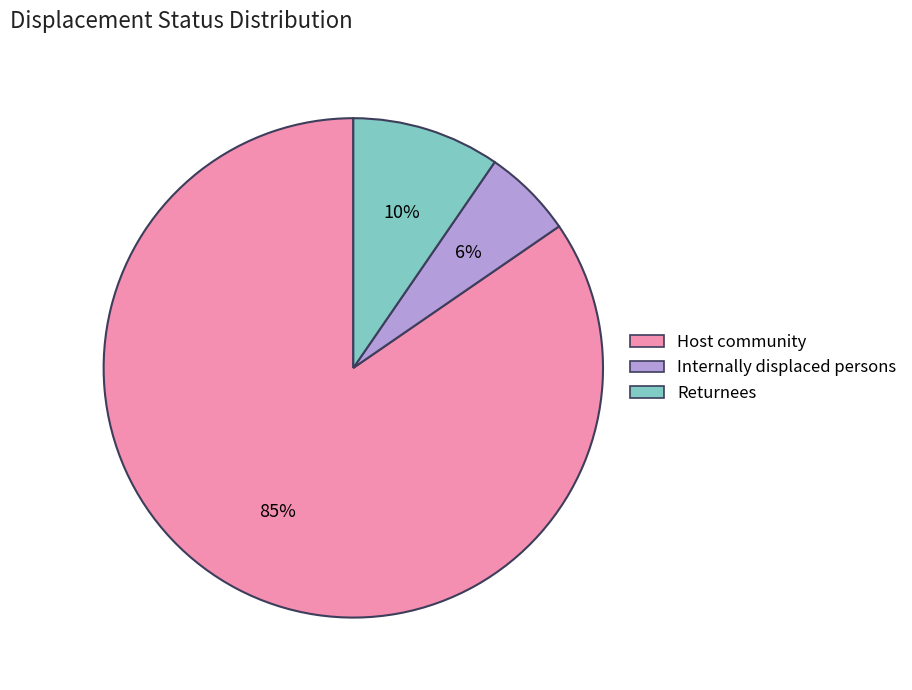

Does Returnees represent more than half of the total?

No